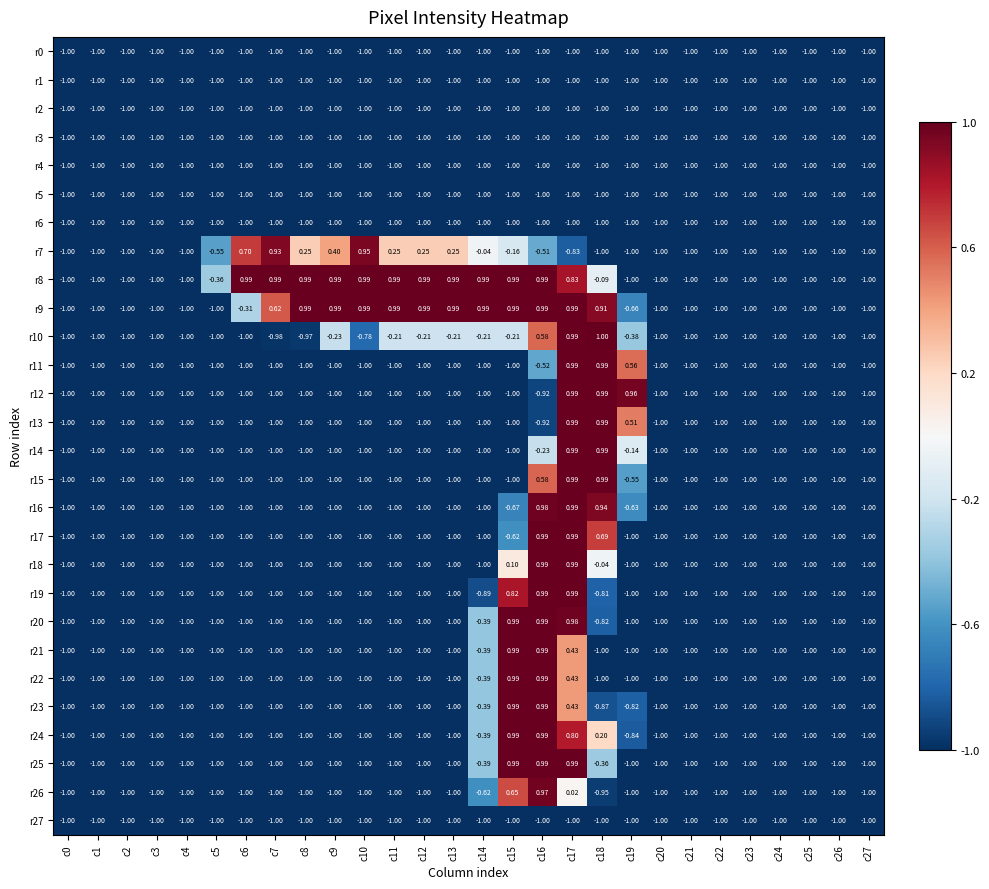

Is the value of r8 at c8 greater than the value of r16 at c20?

Yes